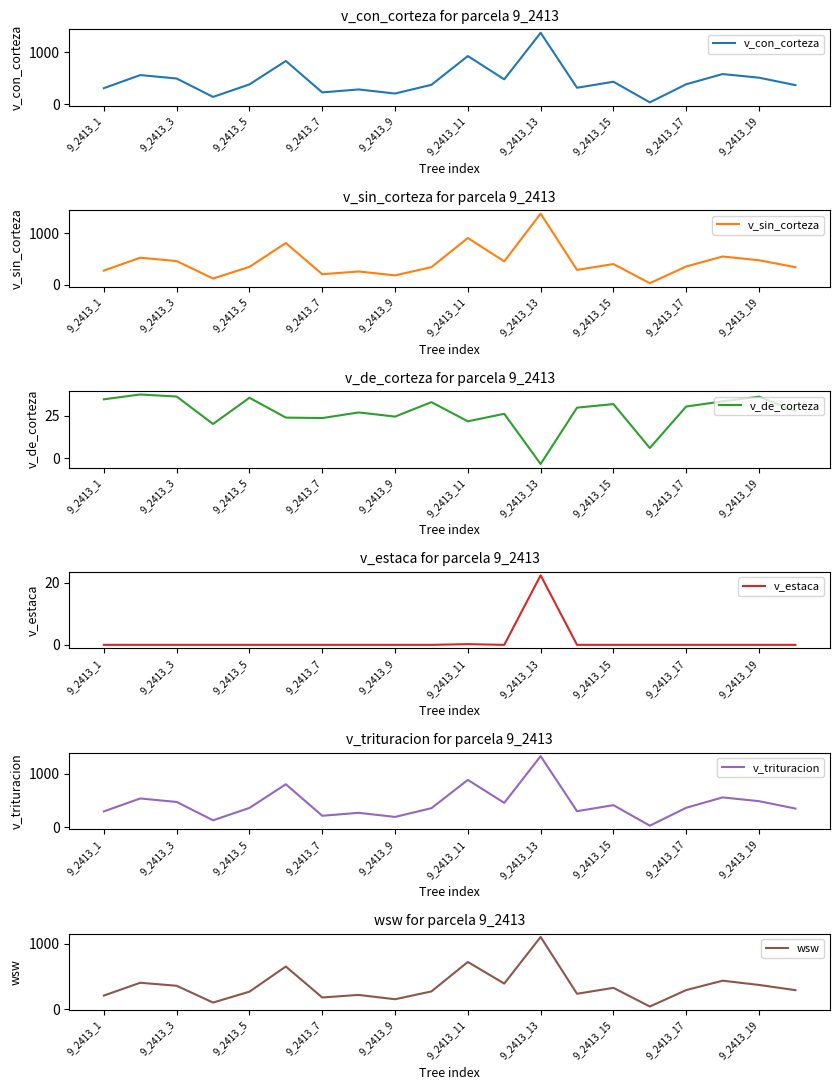

Which category has the highest value in the v_con_corteza series?

9_2413_13